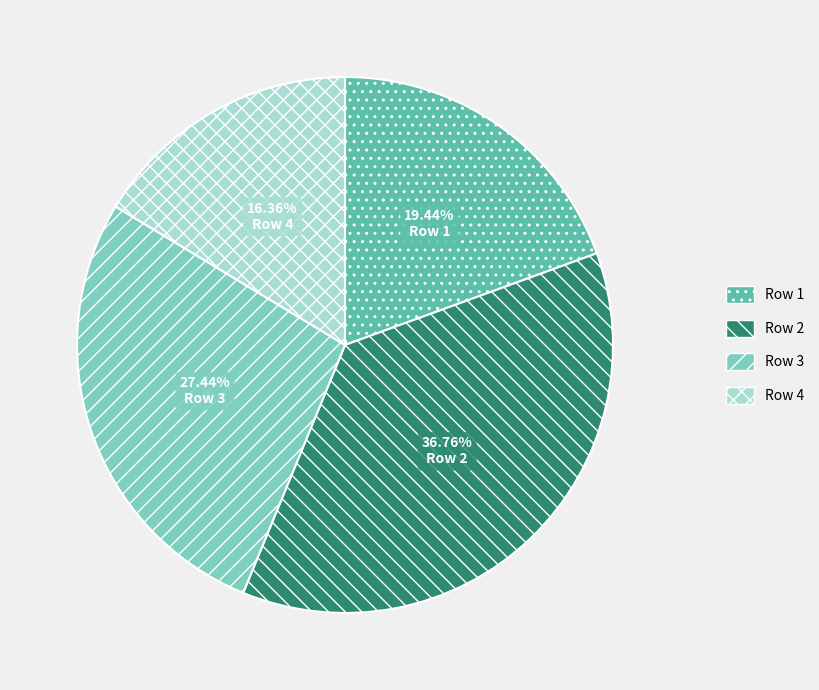

Rank the categories by value from highest to lowest.

Row 2, Row 3, Row 1, Row 4